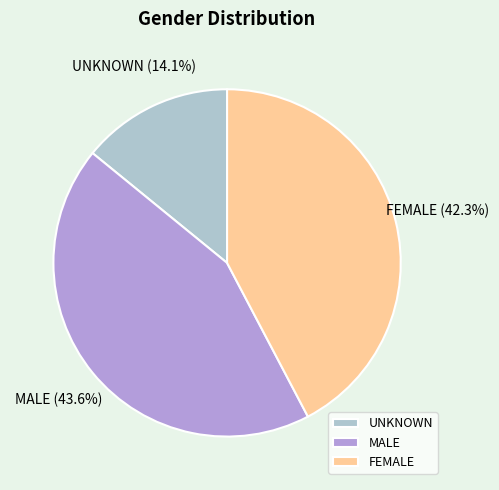

The MALE slice represents 30% of the pie. True or false?

False